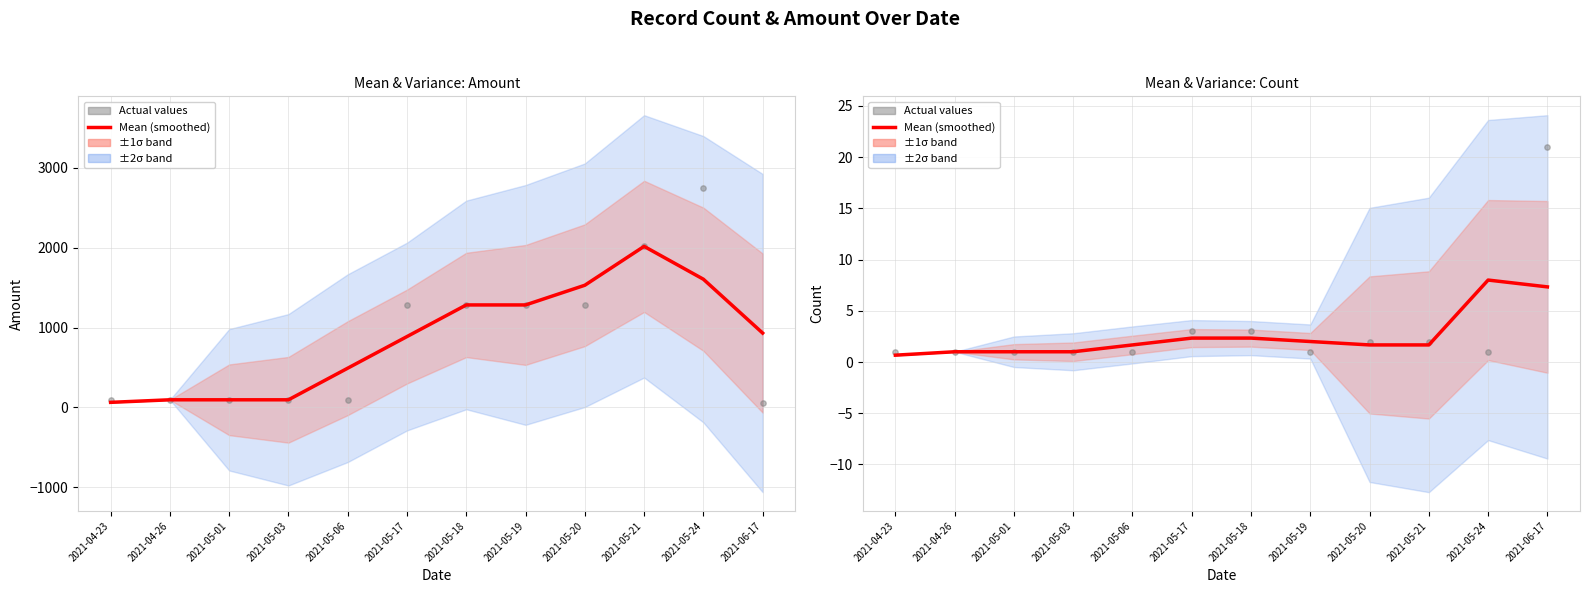

Which series has the widest spread of Y values?

Actual values